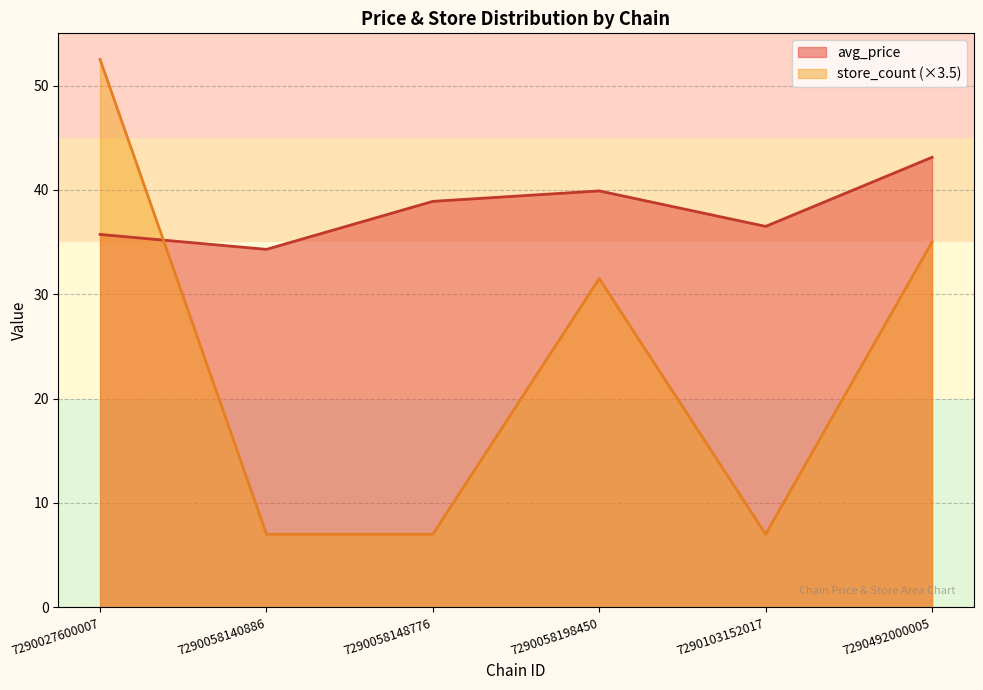

What is the total value across all series at 7290492000005?

78.1